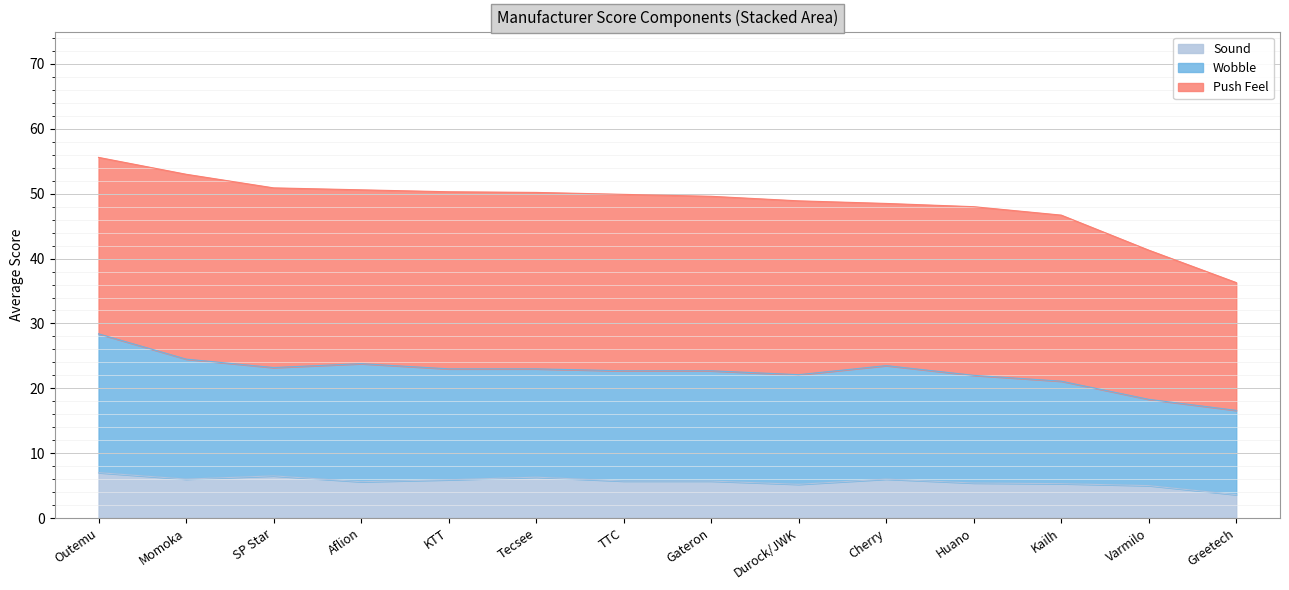

What is the total value across all series at Durock/JWK?

48.9